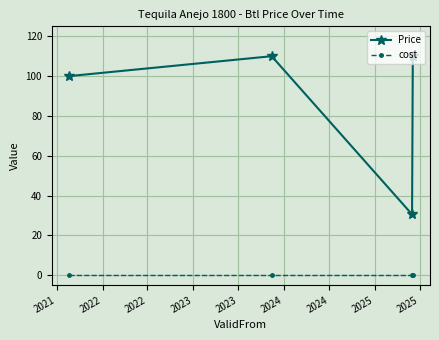

What is the maximum value shown in the chart?

110.0